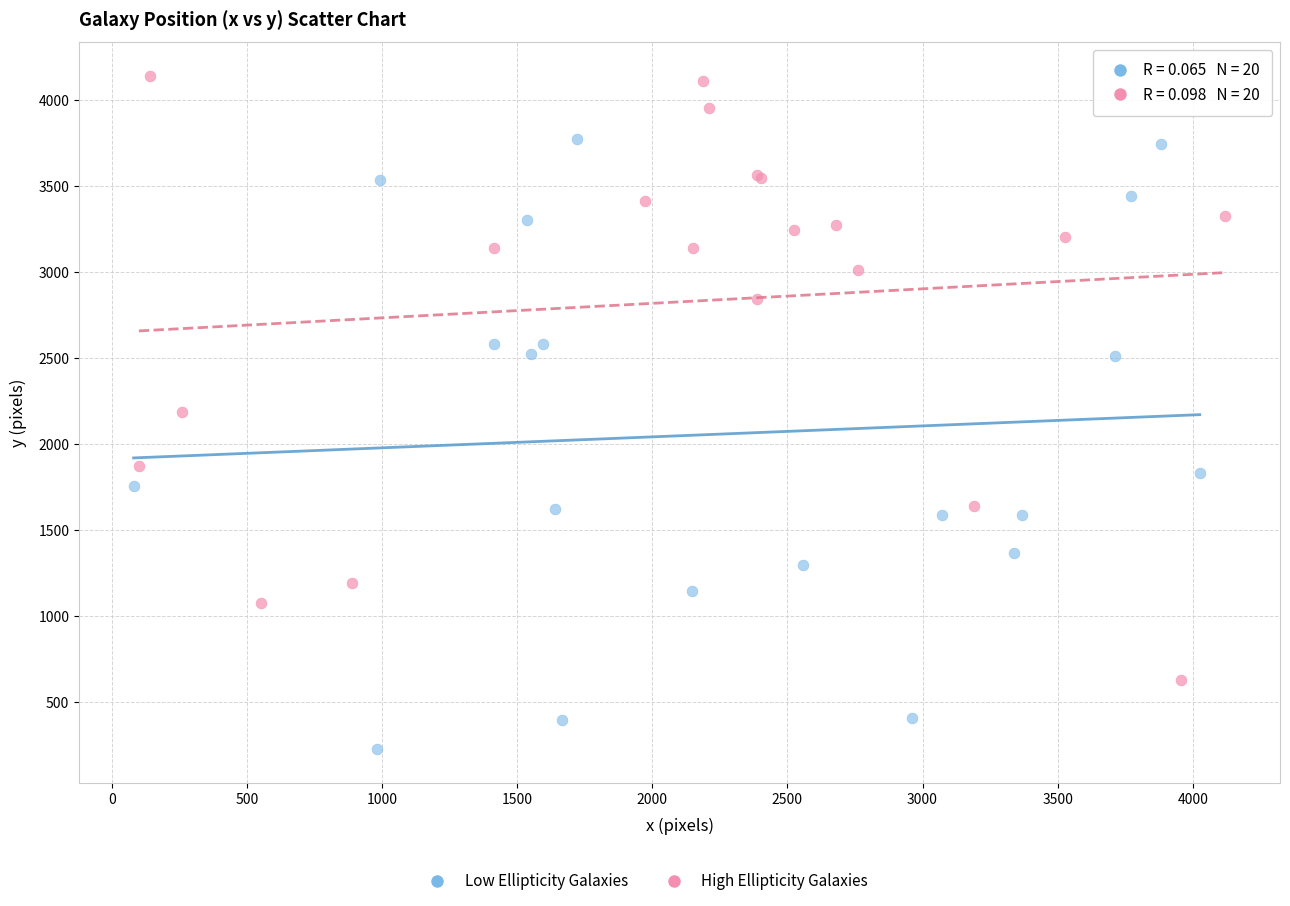

Which series reaches the maximum Y coordinate?

High Ellipticity Galaxies